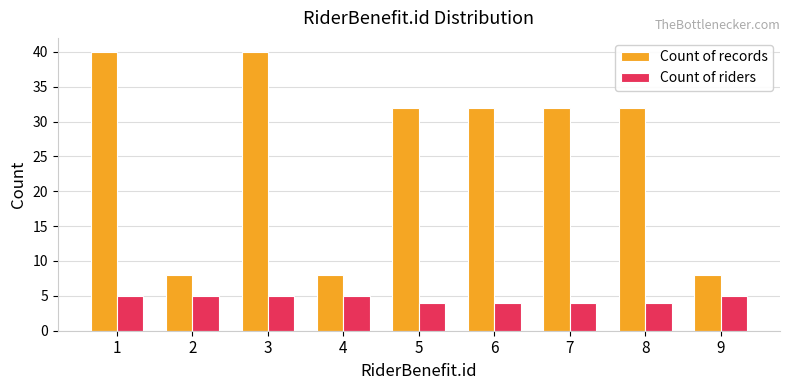

What is the minimum value for Count of riders?

4